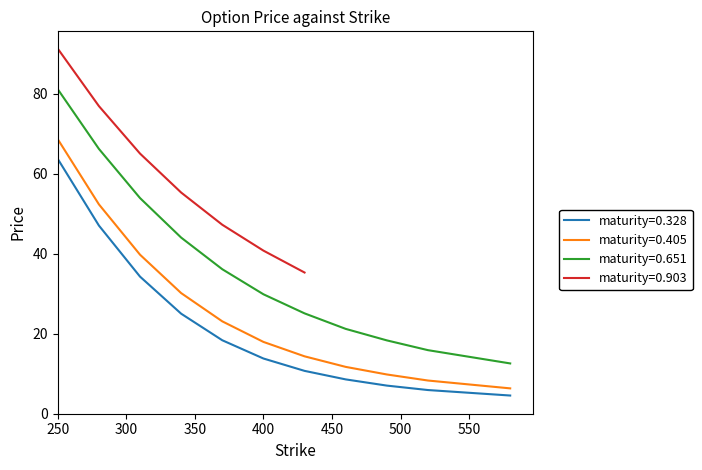

The value of maturity=0.405 at 370.0 is 23.1. True or false?

True